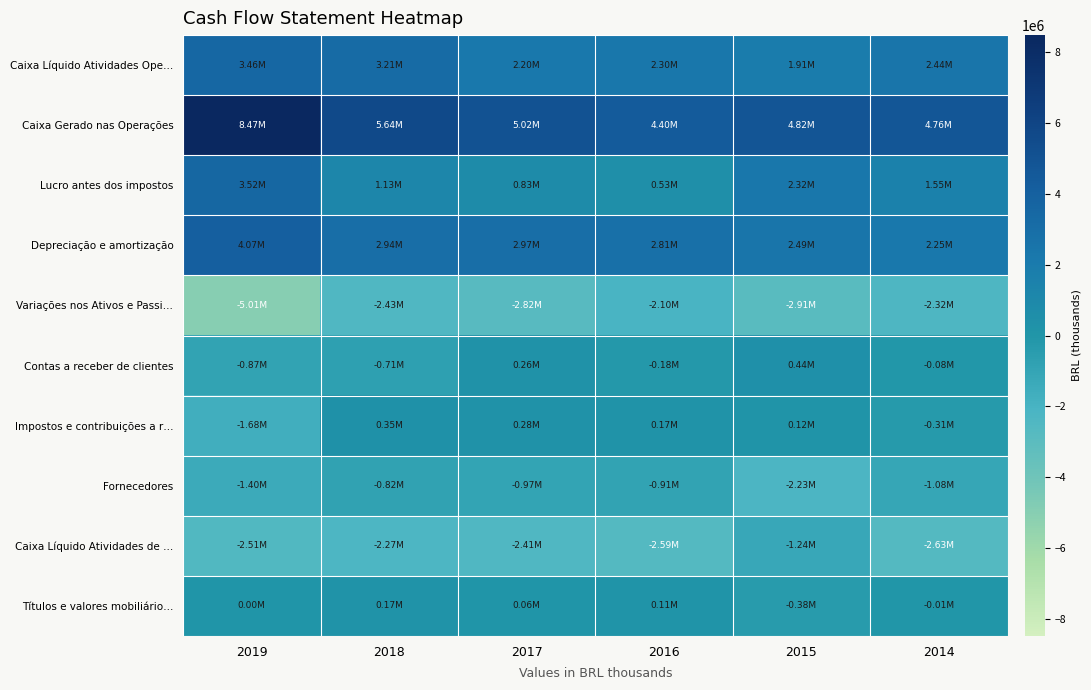

Reading left to right, extract all data points from this chart.

Caixa Líquido Atividades Ope…: 2019=3458347	2018=3209691	2017=2196040	2016=2304084	2015=1907411	2014=2440359
Caixa Gerado nas Operações: 2019=8470926	2018=5643879	2017=5017639	2016=4403163	2015=4816906	2014=4762101
Lucro antes dos impostos: 2019=3521168	2018=1133760	2017=825659	2016=526704	2015=2315666	2014=1547196
Depreciação e amortização: 2019=4068700	2018=2936500	2017=2973950	2016=2805097	2015=2493127	2014=2250014
Variações nos Ativos e Passi…: 2019=-5012579	2018=-2434188	2017=-2821599	2016=-2099079	2015=-2909495	2014=-2321742
Contas a receber de clientes: 2019=-867869	2018=-711257	2017=257074	2016=-184799	2015=442393	2014=-80448
Impostos e contribuições a r…: 2019=-1682153	2018=345130	2017=282538	2016=170977	2015=123692	2014=-310412
Fornecedores: 2019=-1403232	2018=-816768	2017=-969523	2016=-909259	2015=-2232056	2014=-1080372
Caixa Líquido Atividades de …: 2019=-2506038	2018=-2272671	2017=-2409465	2016=-2590537	2015=-1241650	2014=-2626889
Títulos e valores mobiliário…: 2019=4872	2018=169776	2017=63609	2016=106851	2015=-379505	2014=-13205